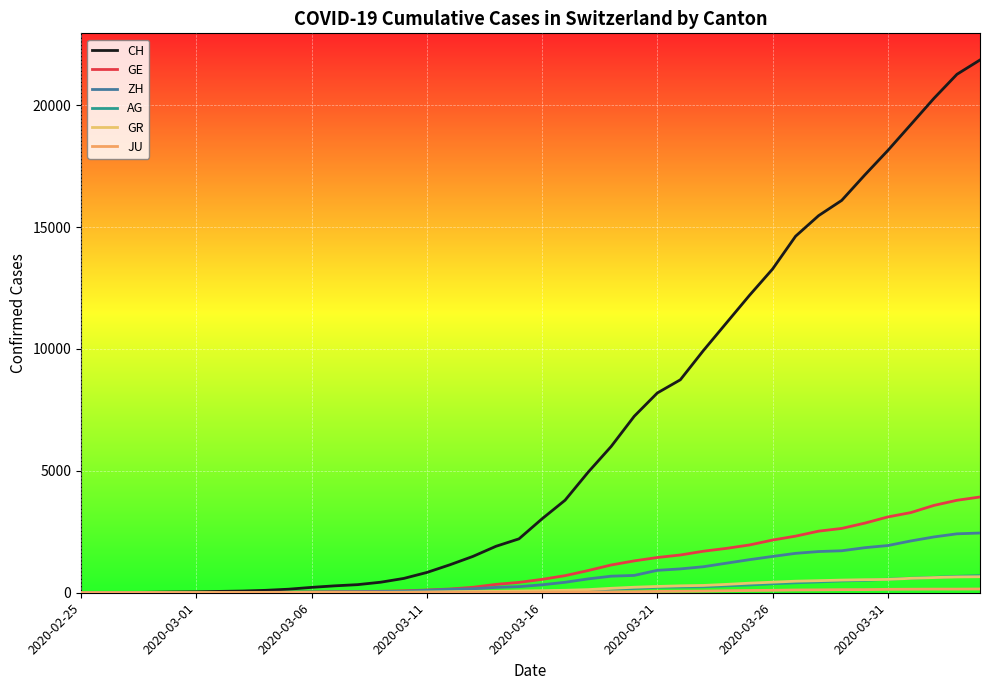

Where is CH nearest to the value 10927?

28